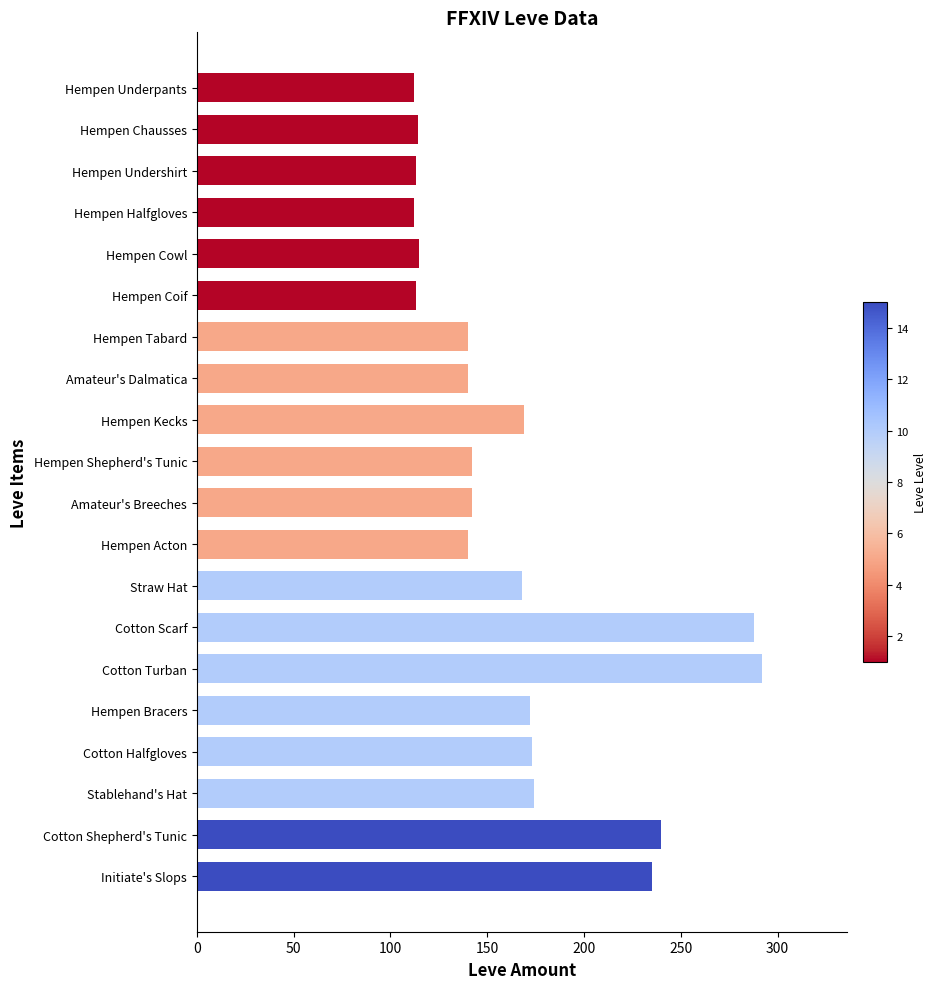

How many distinct data groups are displayed?

1